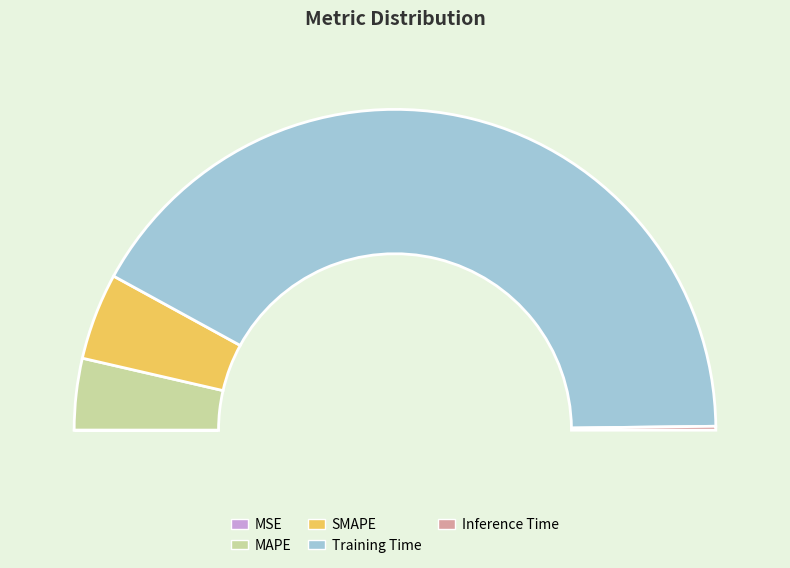

What is the majority slice?

Training Time